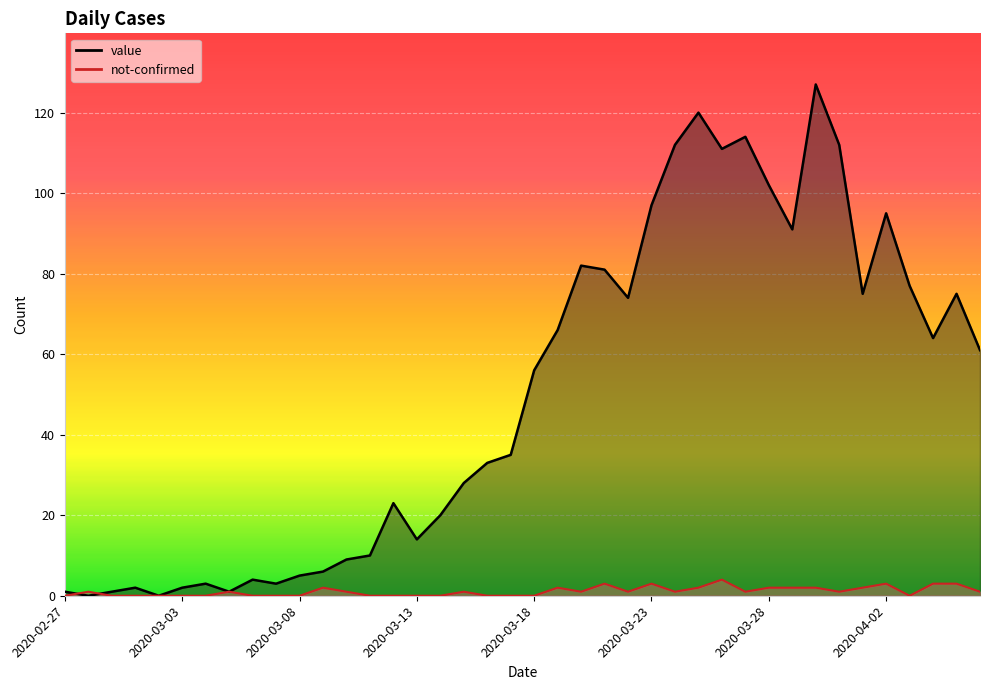

Between 2020-03-17 and 2020-03-21, which is larger?

2020-03-21